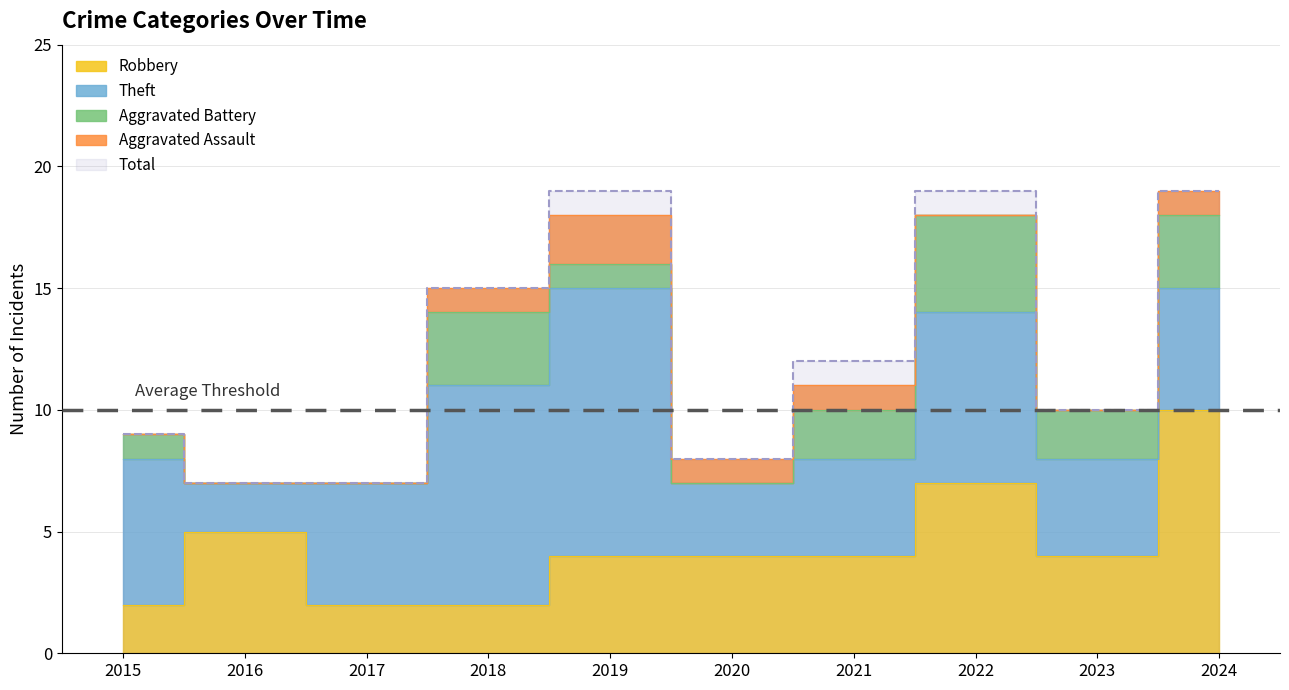

Between which two adjacent categories do Aggravated Battery and Robbery first intersect?

2017 and 2018